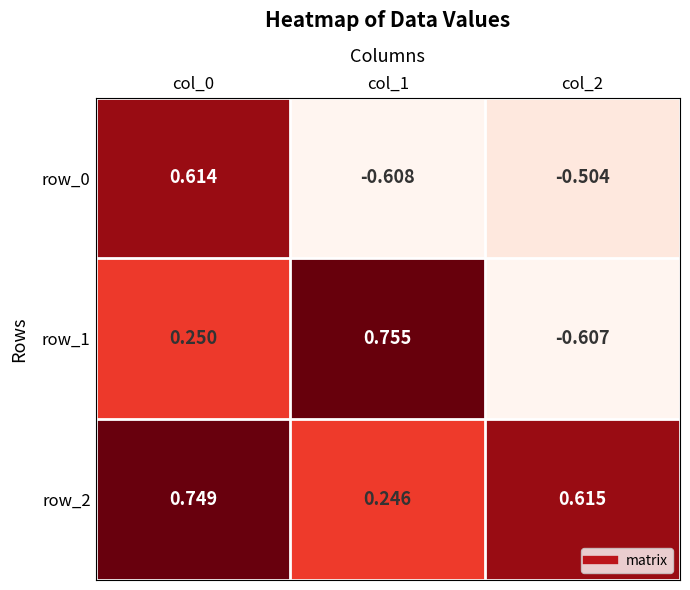

What is the difference between the row_1 values at col_2 and col_0?

0.9